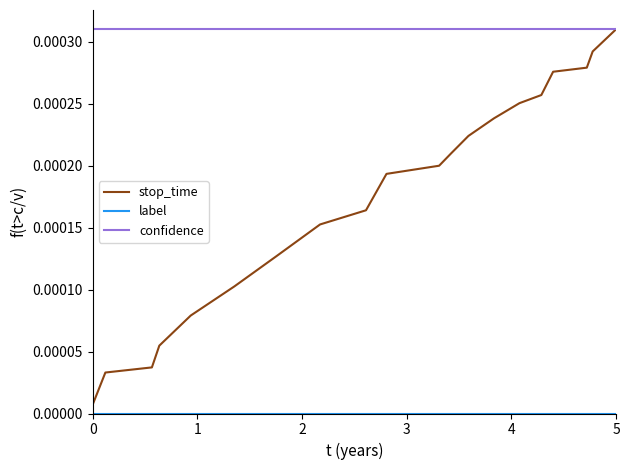

Which series has the widest spread of values?

stop_time